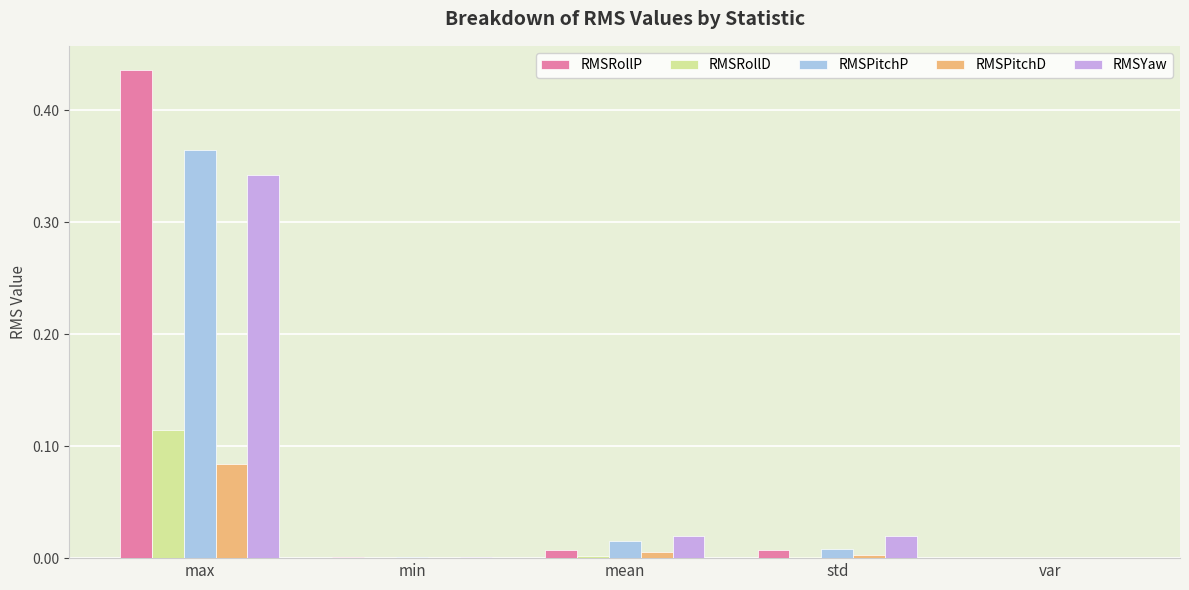

How many groups of bars are there?

5